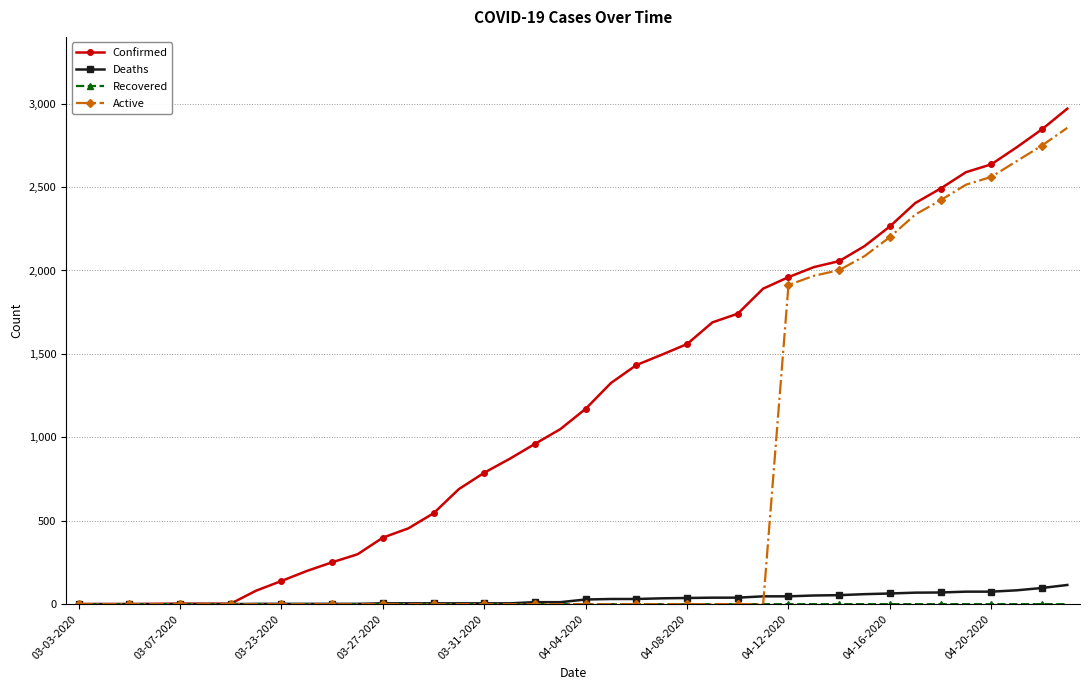

True or false: Active and Deaths intersect in this chart.

True